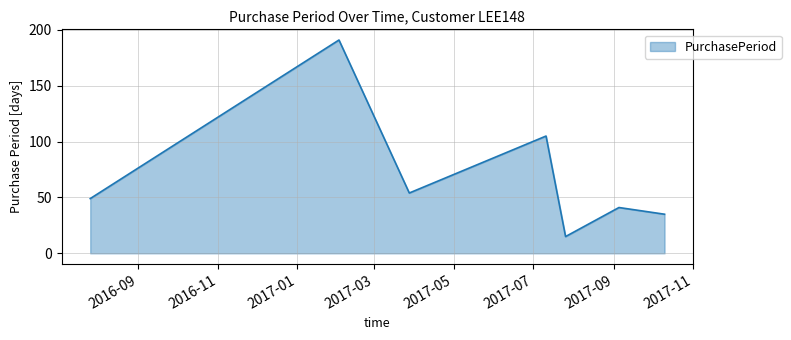

What is the greatest value displayed?

191